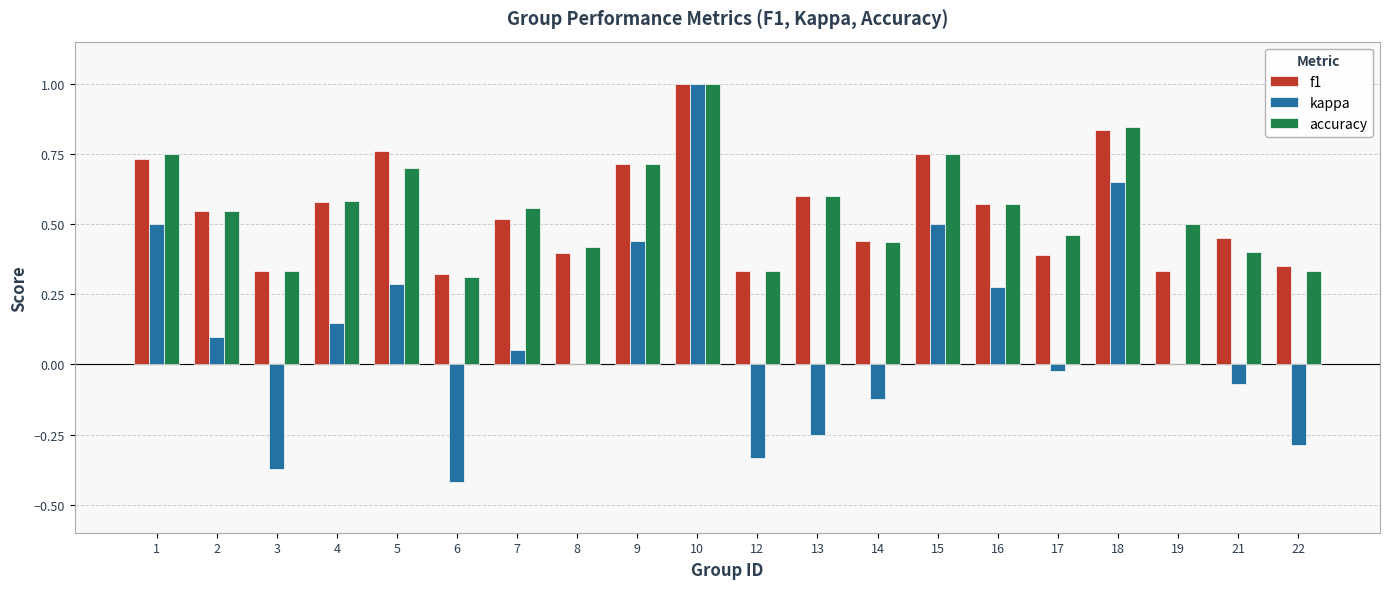

The kappa series shows 0.5 at 1. True or false?

True